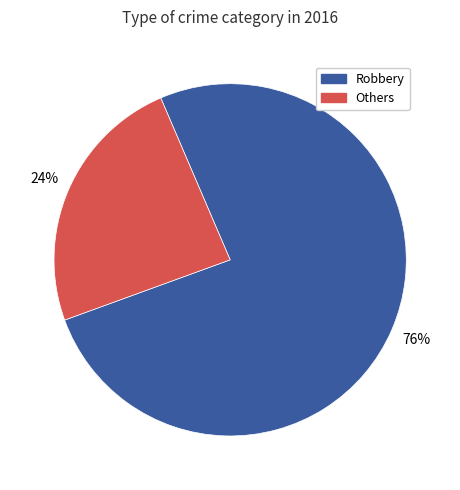

Which slice is the smallest?

Others